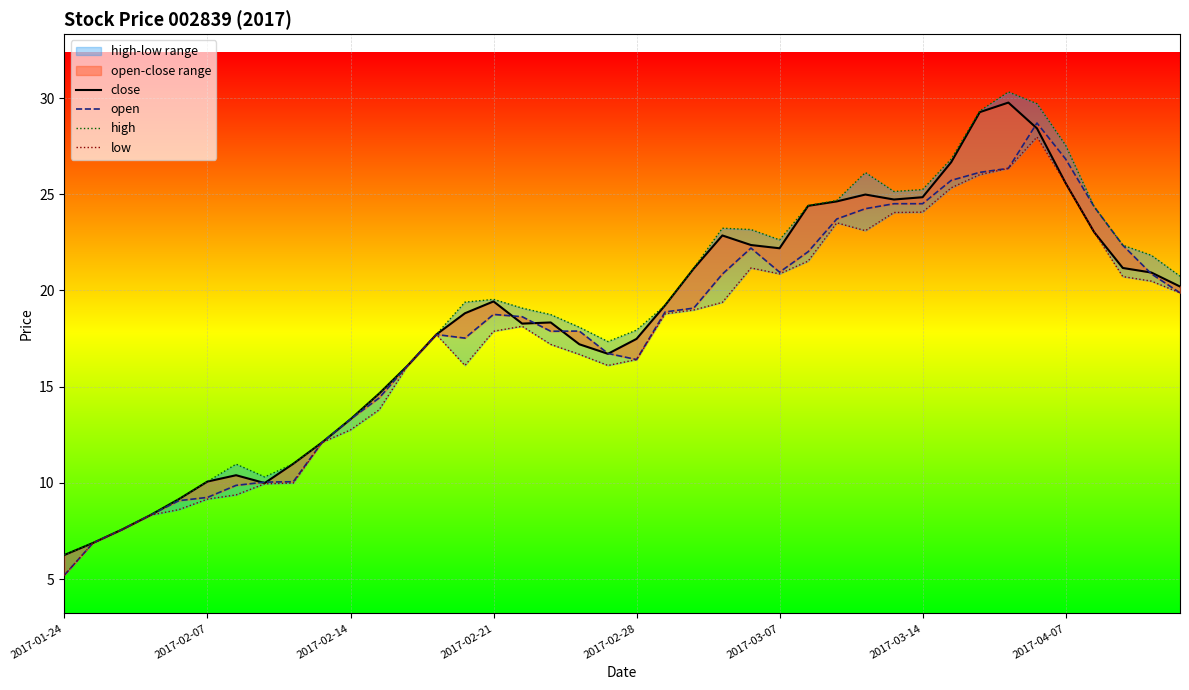

The low series shows 5.0 at 12. True or false?

False